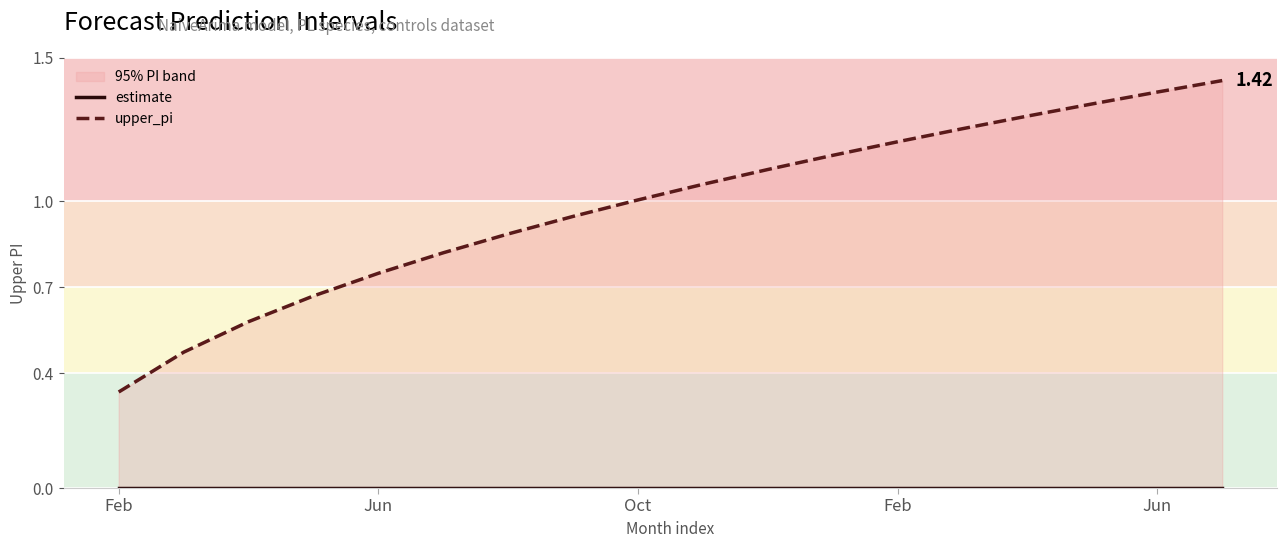

What is the label of the 18th point from the right?

Feb